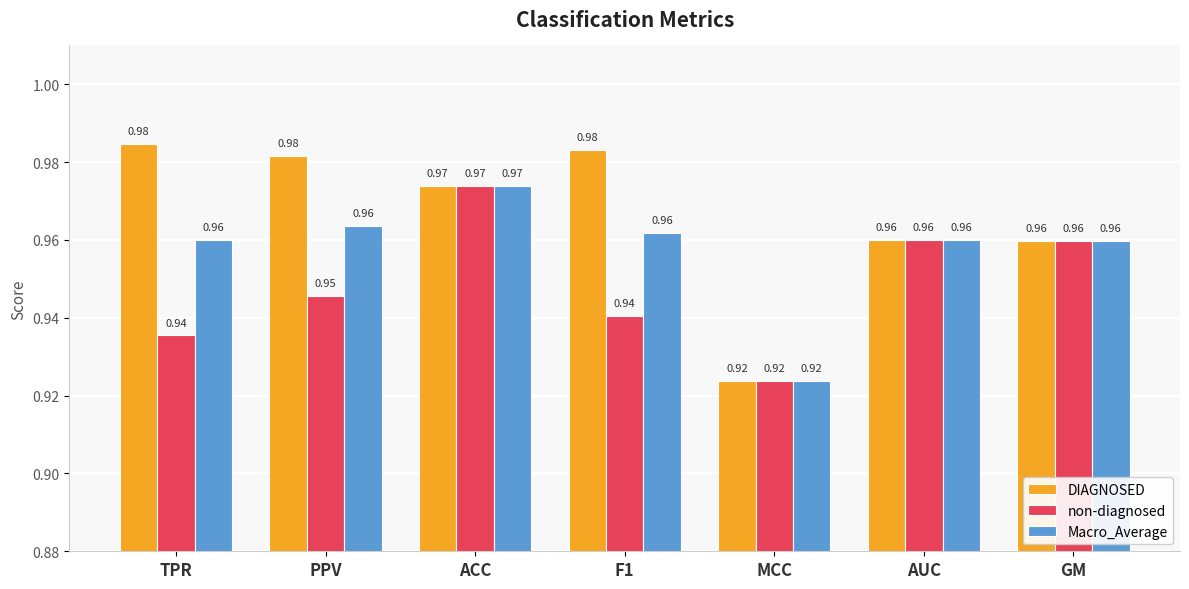

How many bars are there in total?

21